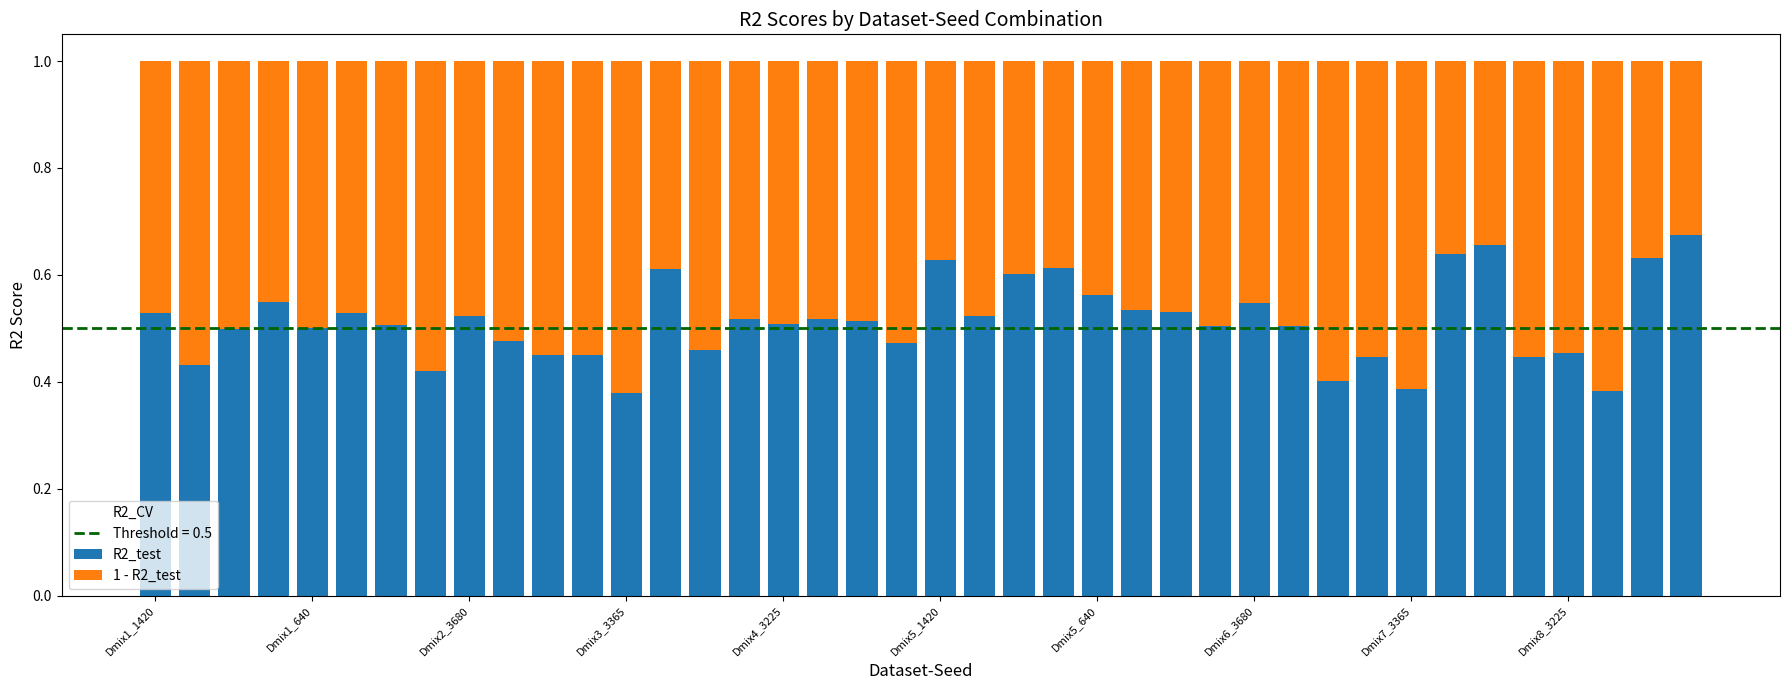

Is it true that R2_CV equals 0.6 at 33?

True